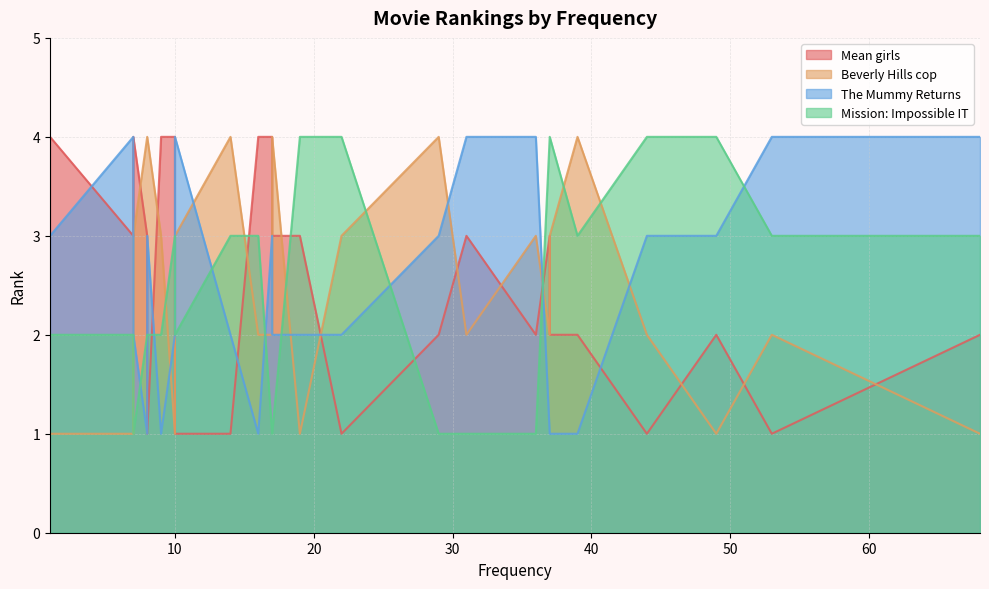

What is the minimum value for The Mummy Returns?

1